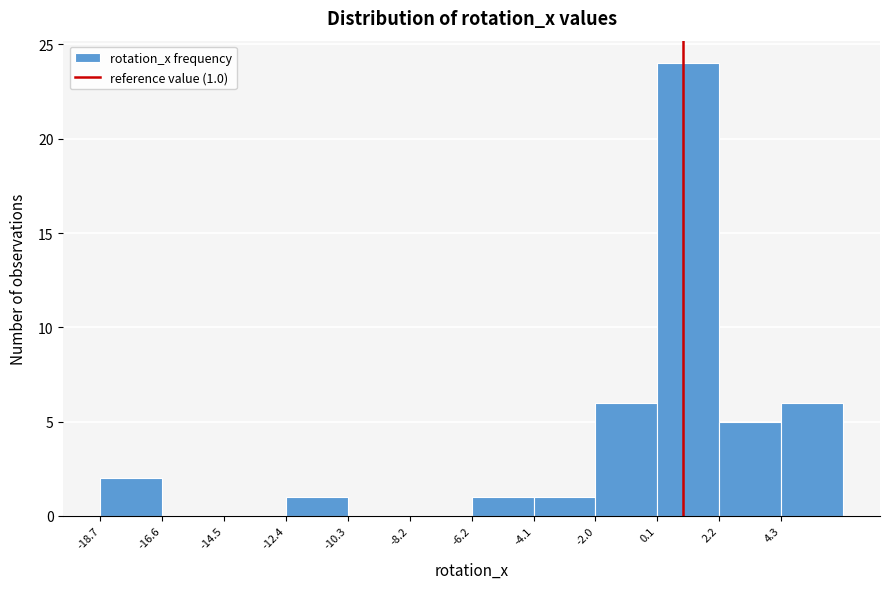

Which range on the x-axis has the tallest bar?

0.0 to 2.0